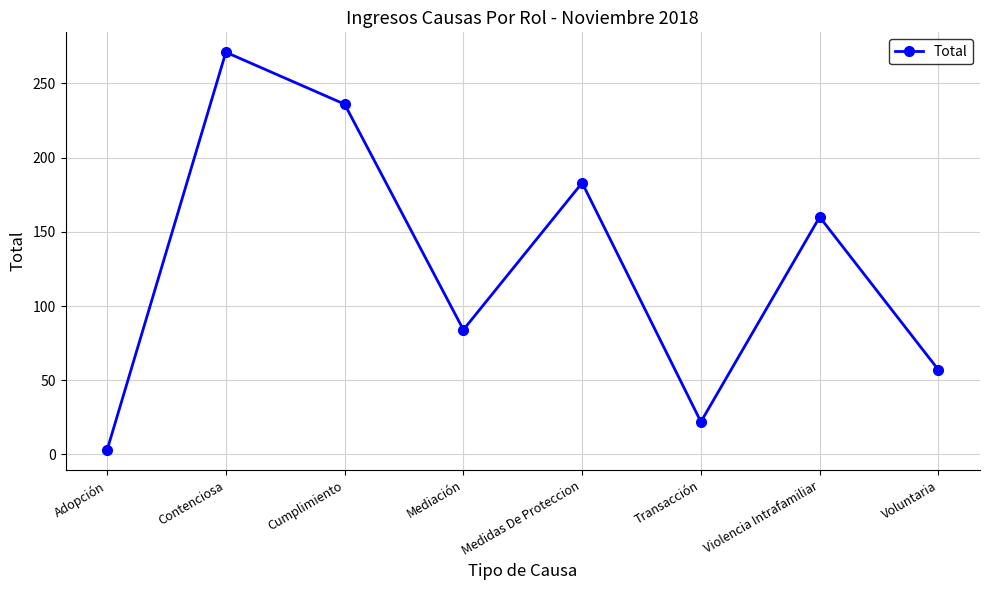

Which has a higher value, Medidas De Proteccion or Voluntaria?

Medidas De Proteccion